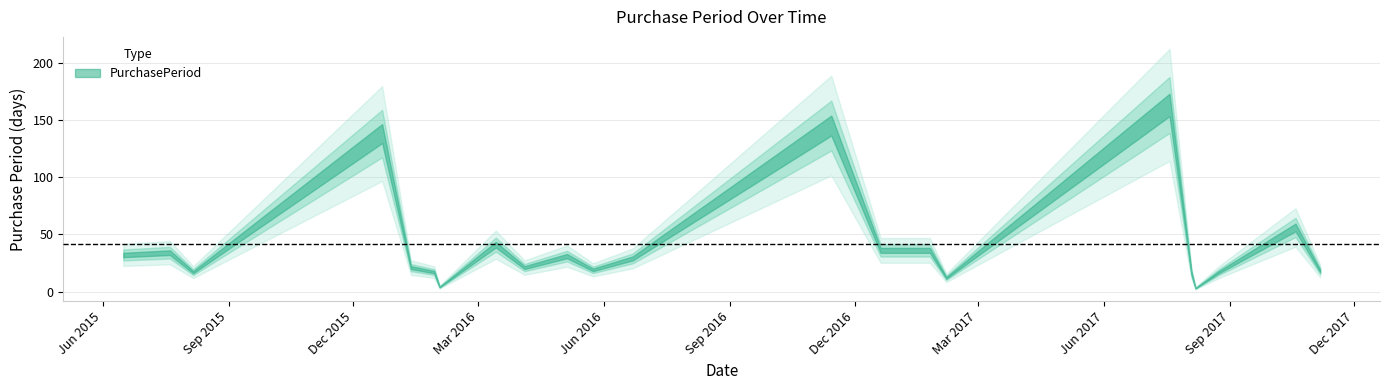

How many lines are shown in the chart?

1